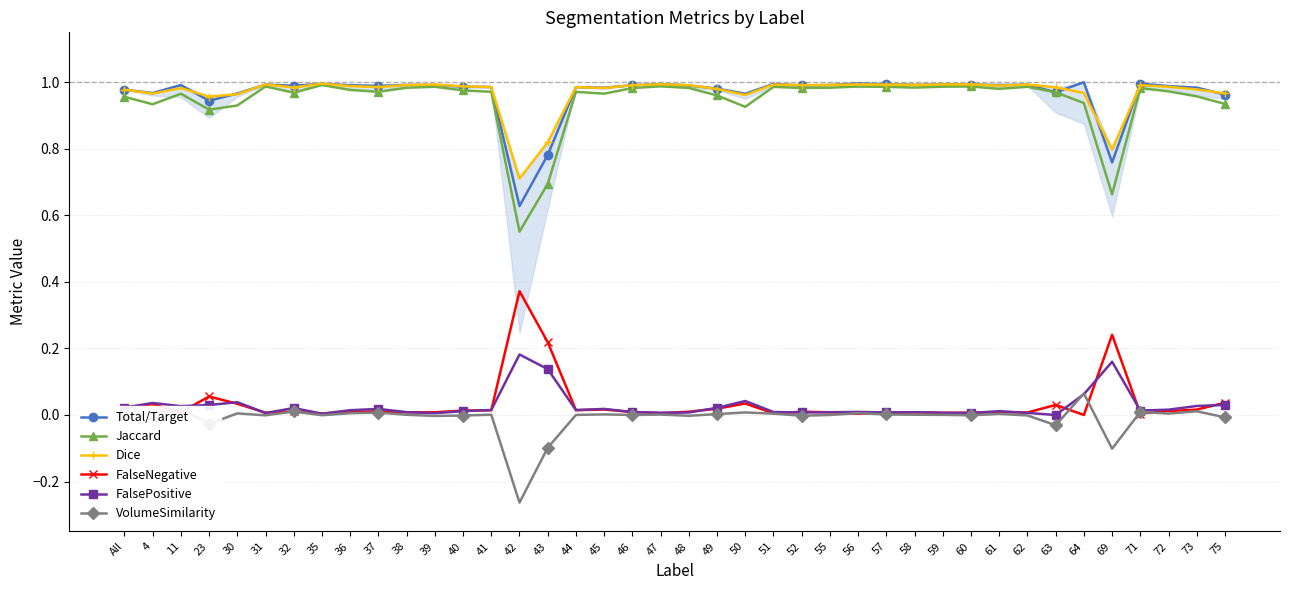

True or false: FalsePositive has more than 0 points higher than both neighbors.

True